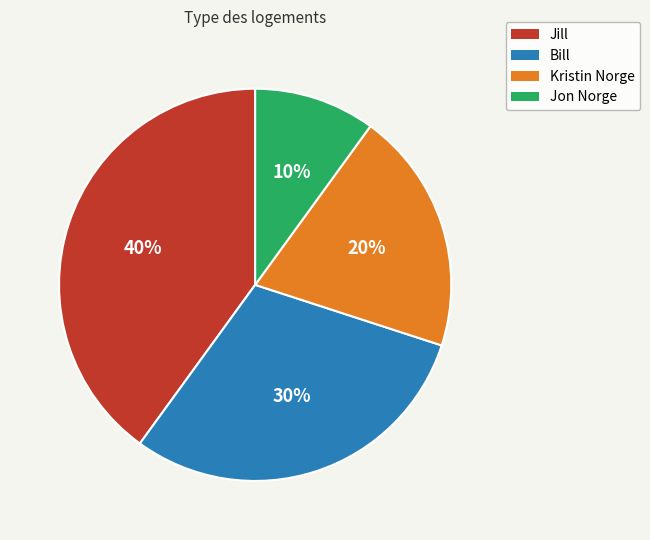

Count the number of slices in the pie.

4